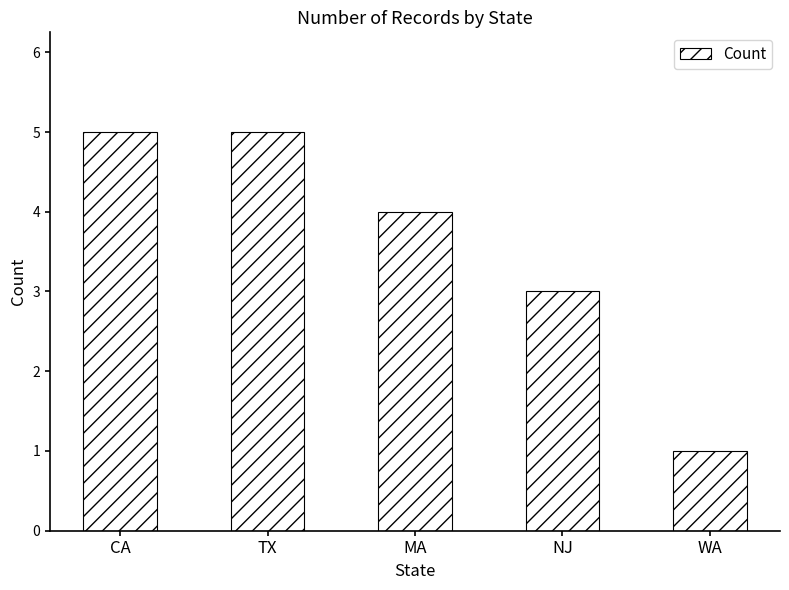

What is the difference between the maximum and minimum values?

4